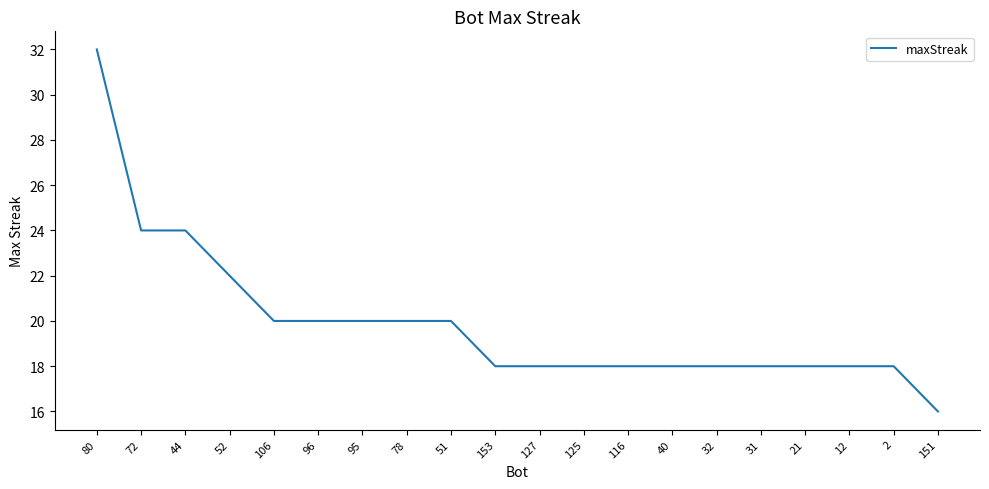

How many categories are shown in the chart?

20